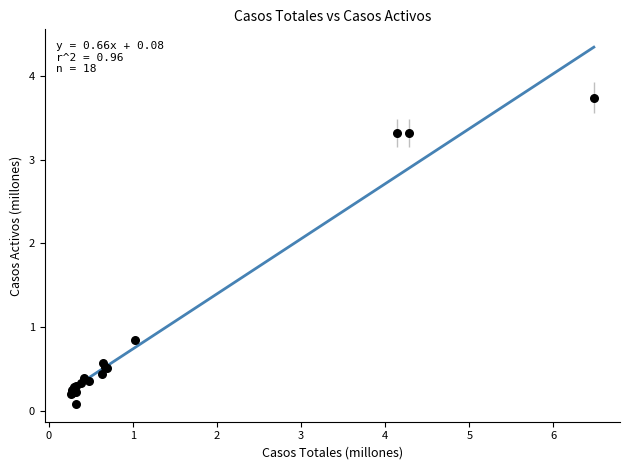

What Y value in the scatter plot is closest to 1?

0.8